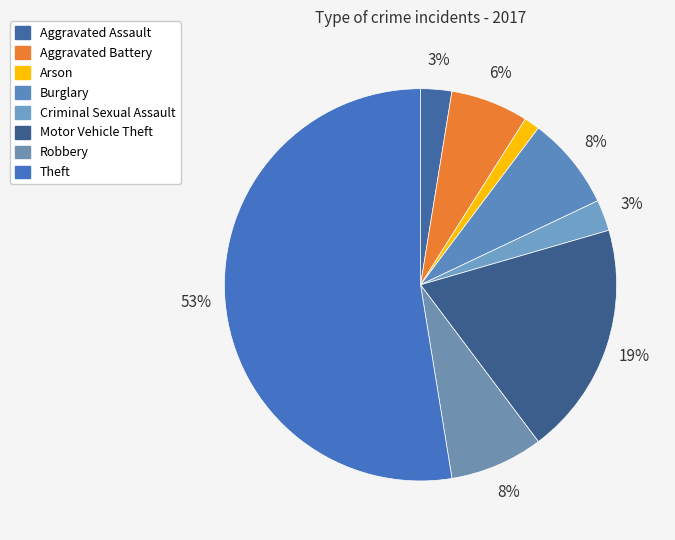

What is the majority slice?

Theft